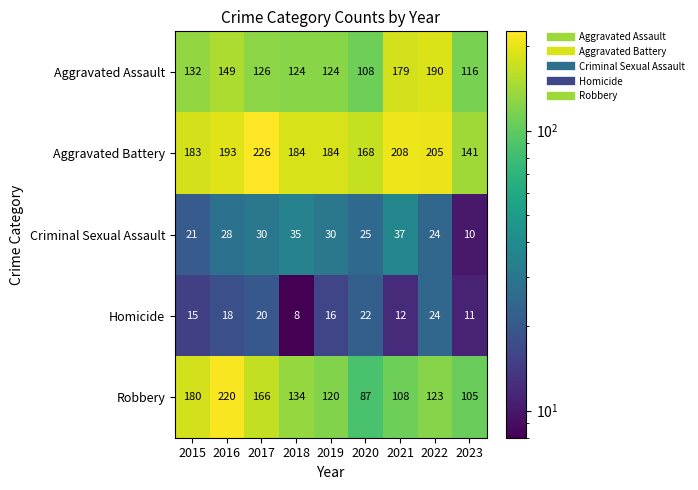

What value does the Homicide series have at 2019, to the nearest 10?

20